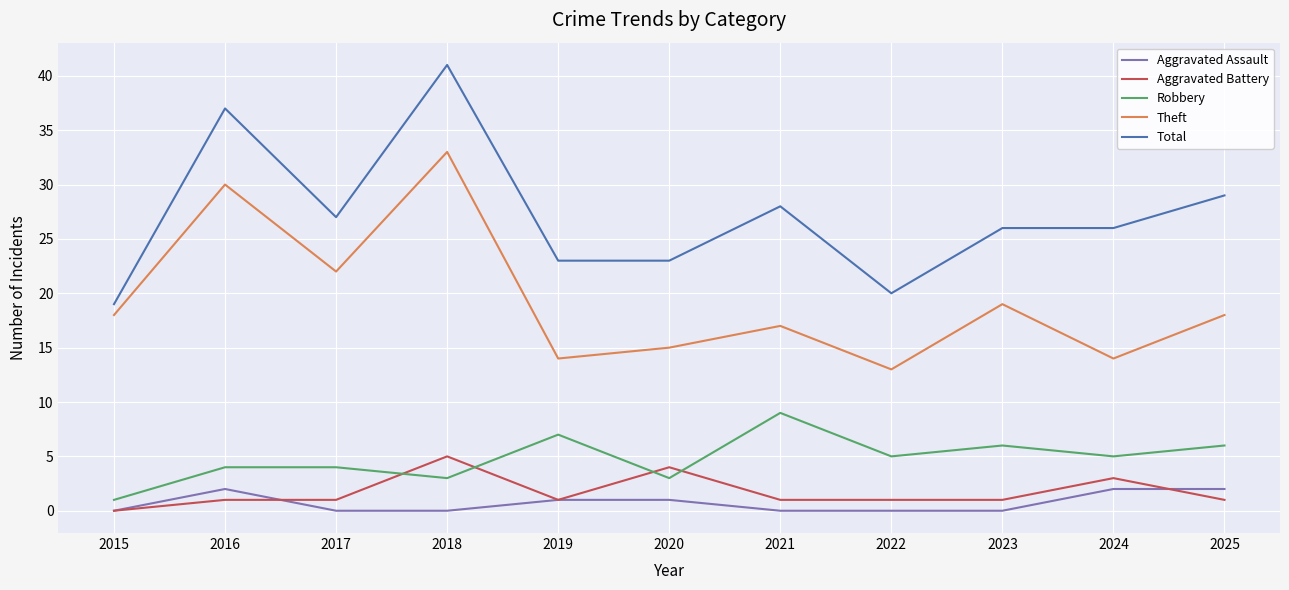

Where does the Robbery series first go above 5?

2019